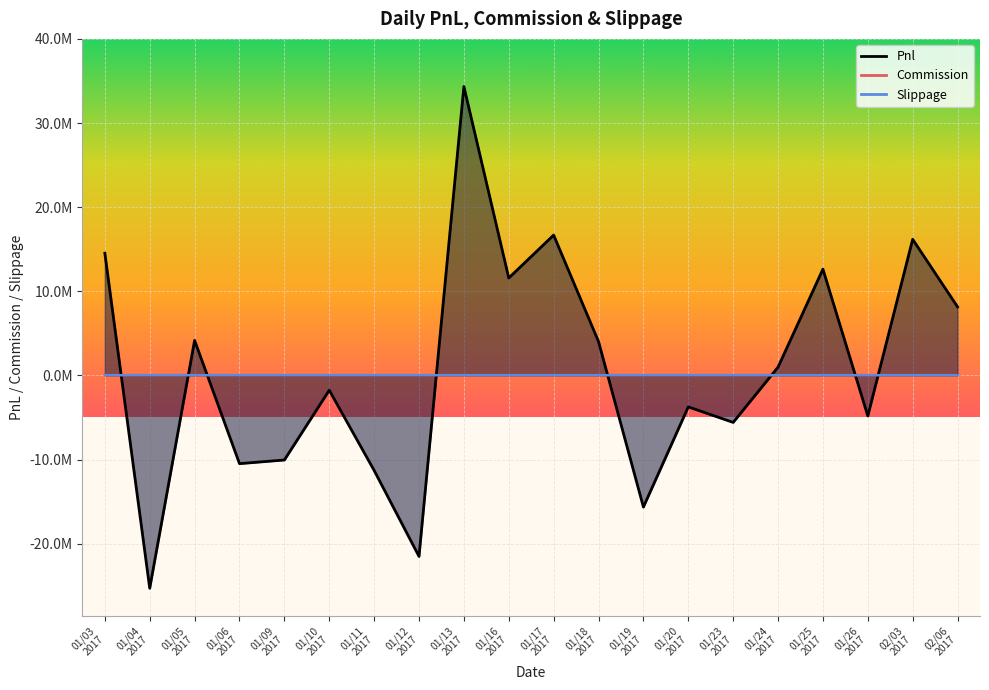

Reading left to right, list all the values displayed in this chart.

01/03
2017=14522580.0	01/04
2017=-25300475.7	01/05
2017=4160820.0	01/06
2017=-10486761.7	01/09
2017=-10051269.9	01/10
2017=-1762230.0	01/11
2017=-11292937.5	01/12
2017=-21513429.8	01/13
2017=34343680.0	01/16
2017=11578800.0	01/17
2017=16679680.0	01/18
2017=4025760.0	01/19
2017=-15647694.7	01/20
2017=-3741350.0	01/23
2017=-5584371.6	01/24
2017=982280.0	01/25
2017=12631200.0	01/26
2017=-4820912.4	02/03
2017=16178010.0	02/06
2017=8149560.0